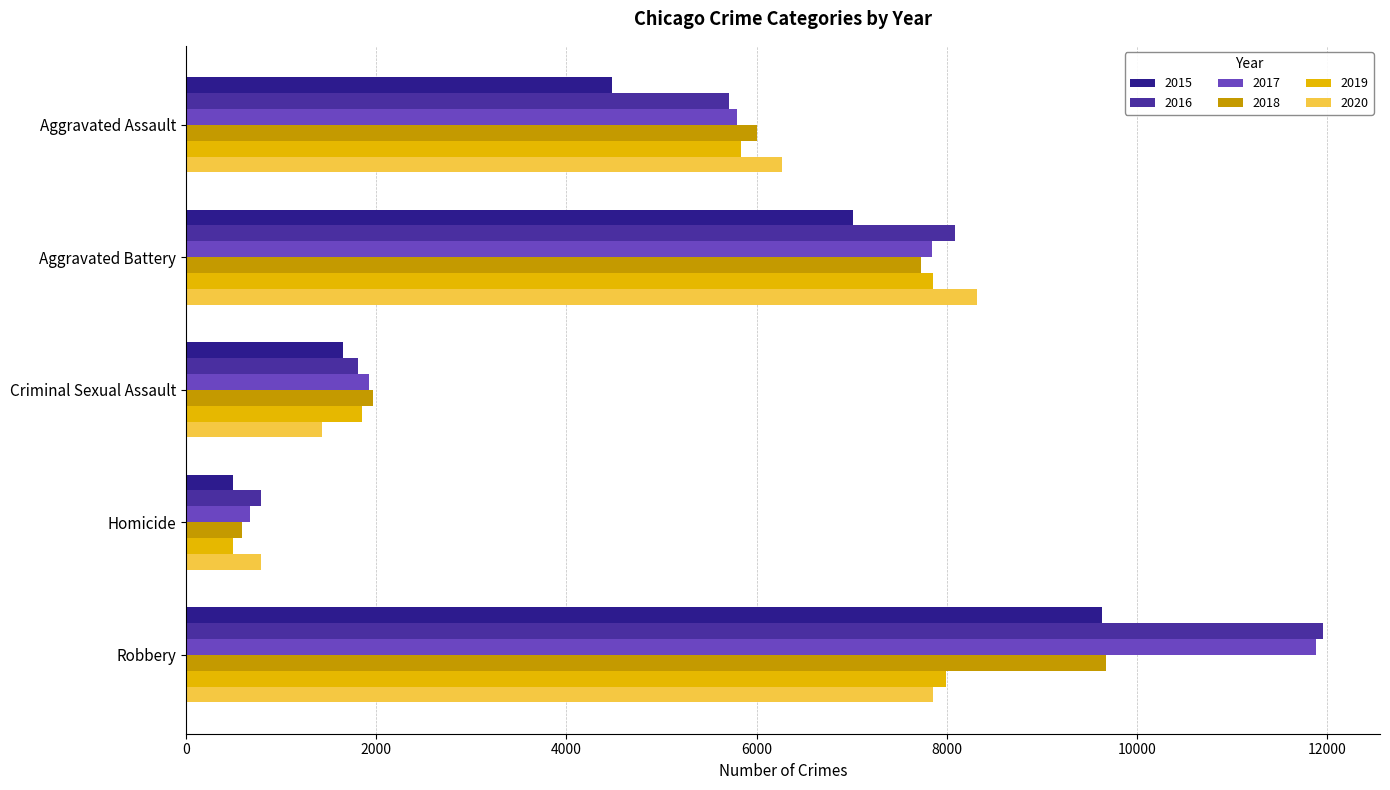

What is the label of the 2nd bar from the right?

Homicide